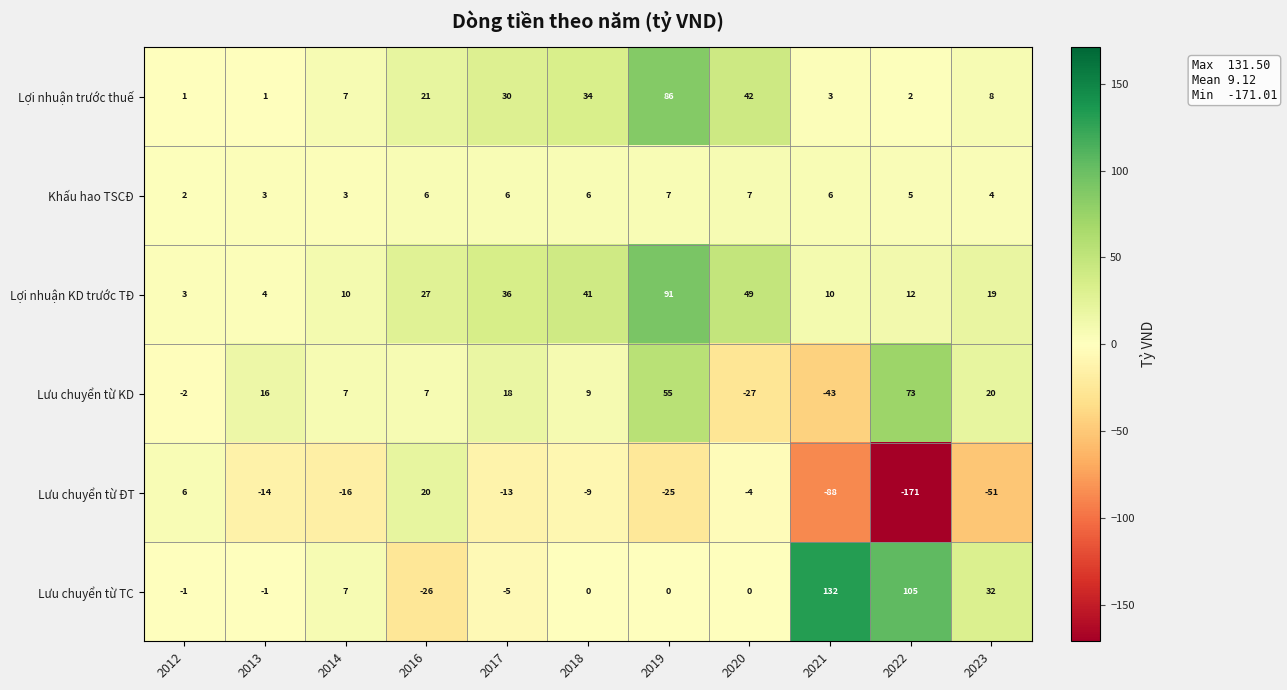

Read the Khấu hao TSCĐ value at 2013.

3